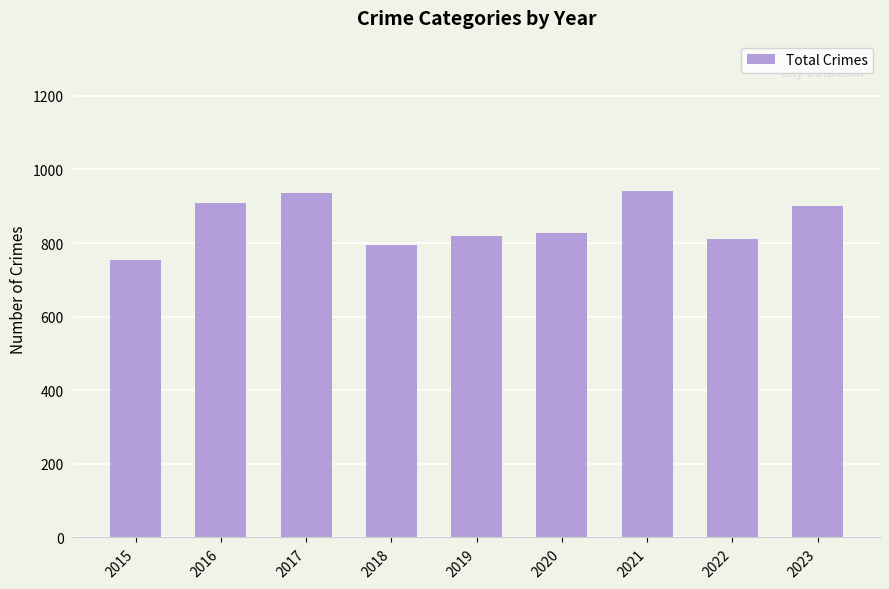

What is the change in value from 2015 to 2016?

+154